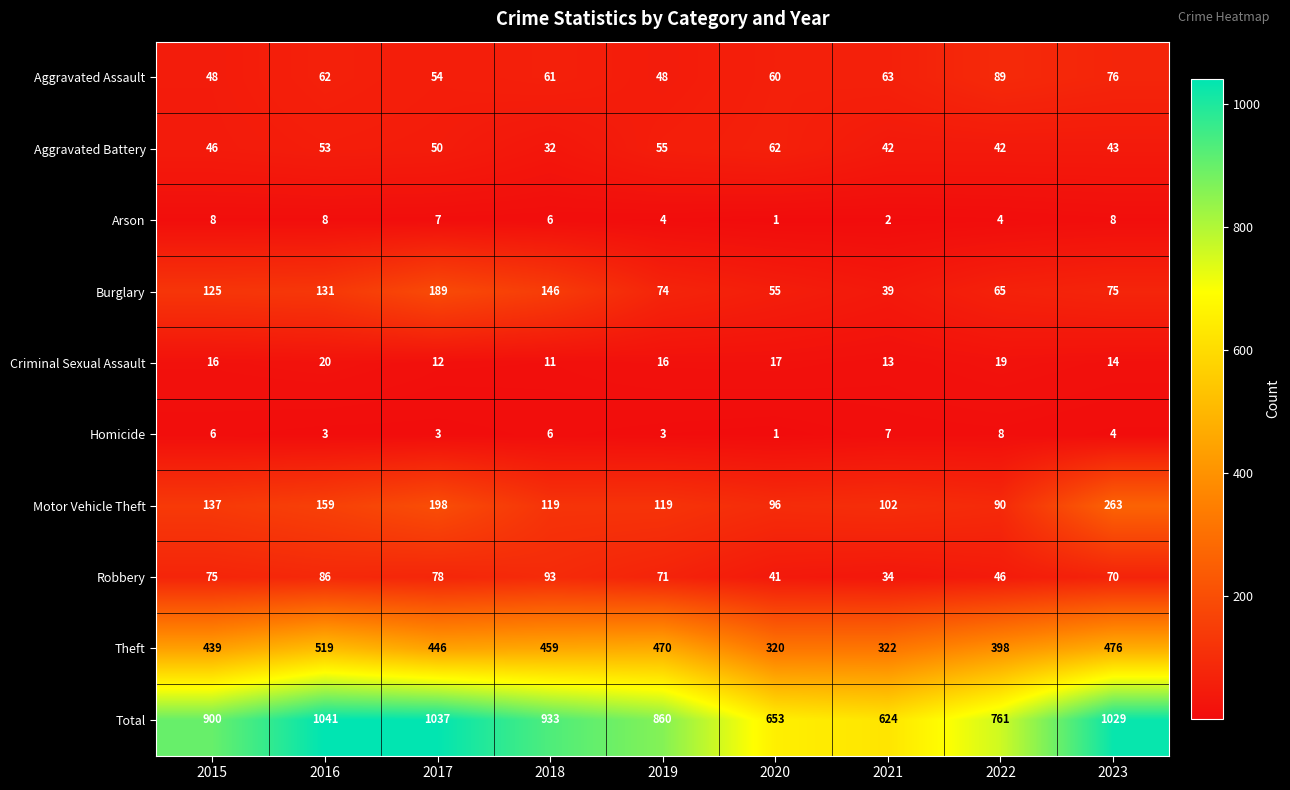

Which series changed the most between 2019 and 2023?

Total